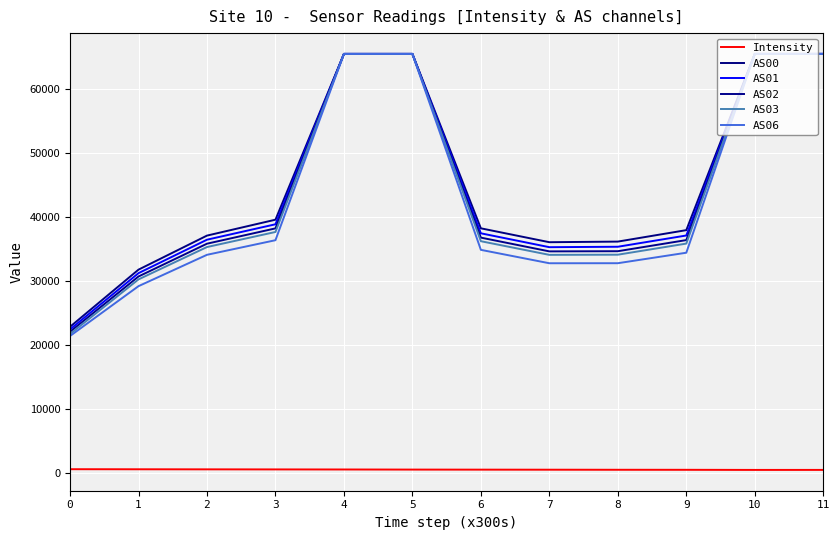

Is it true that AS00 equals 37143.0 at 2?

True